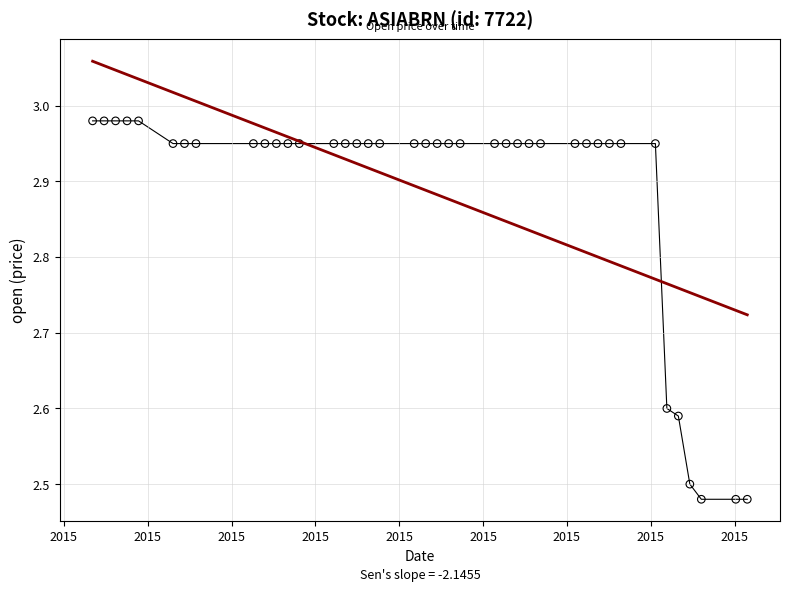

What is the range of Y values (max minus min)?

0.5